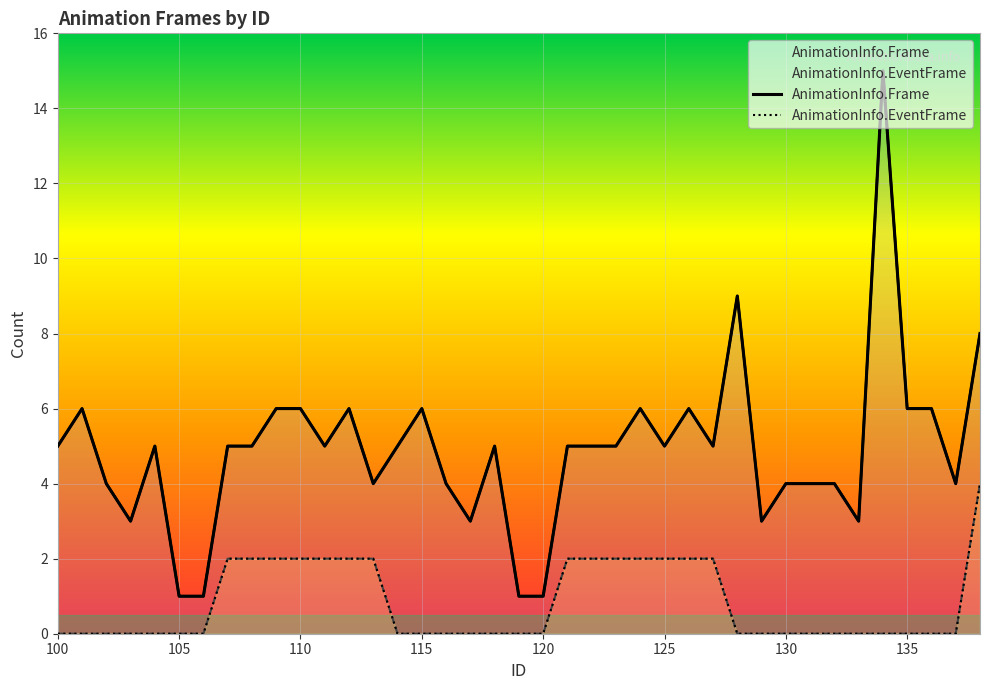

Which category has the lowest value across all series?

100